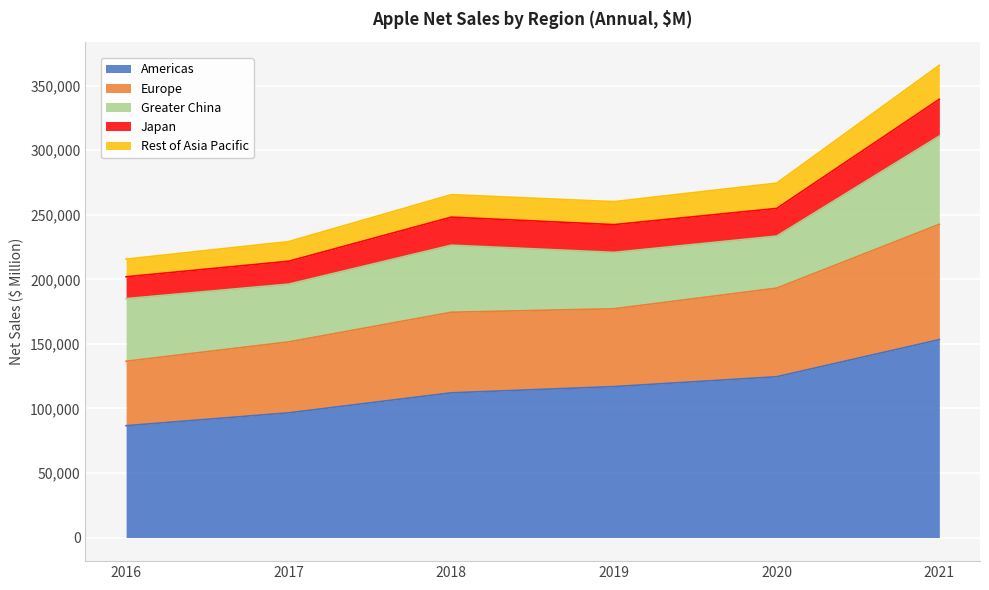

True or false: Rest of Asia Pacific and Japan intersect in this chart.

False